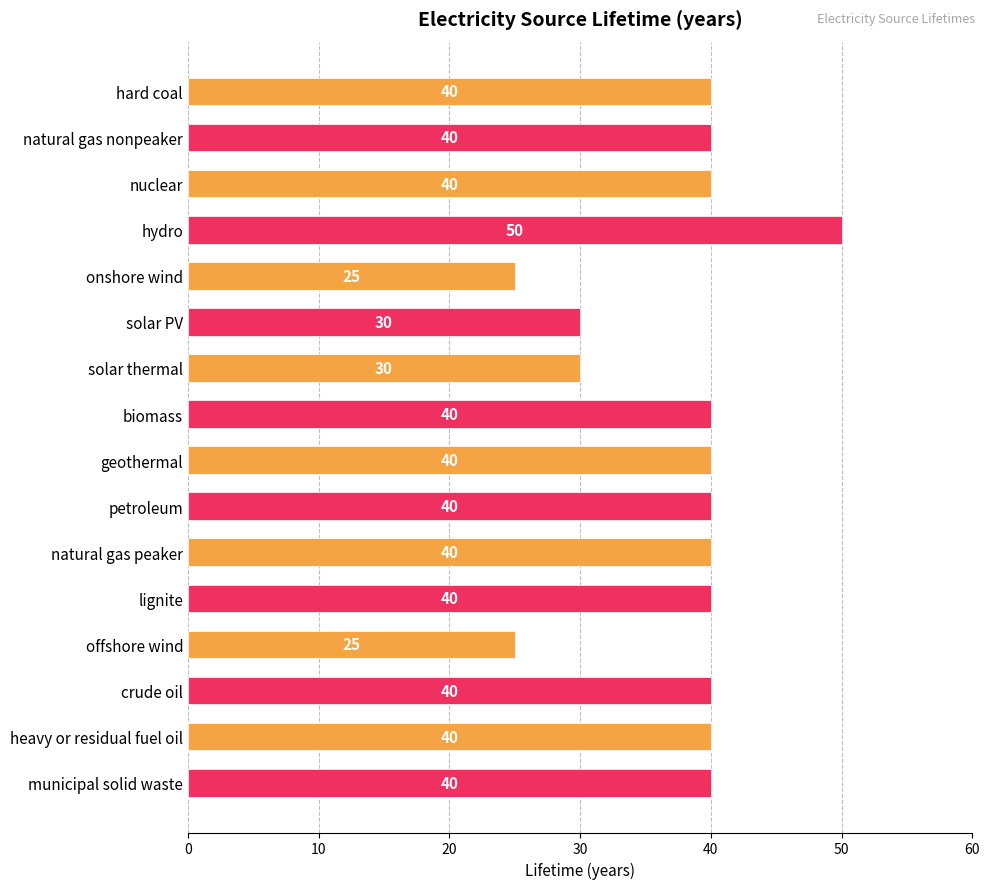

Reading bottom to top, extract all data points from this chart.

40	40	40	25	40	40	40	40	40	30	30	25	50	40	40	40